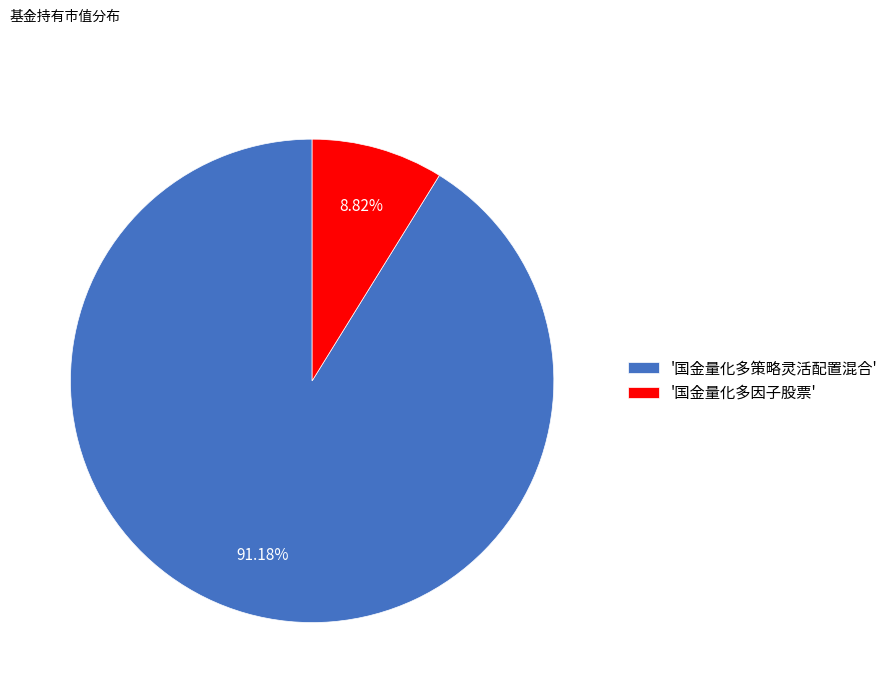

To the nearest percent, what is the average slice percentage?

50%